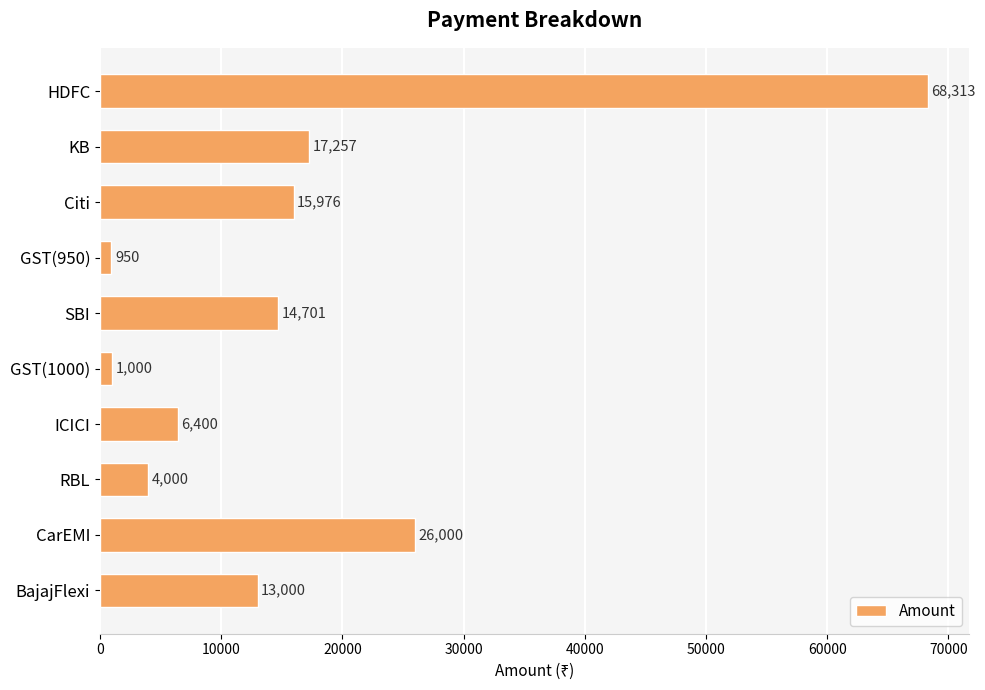

What is the minimum value shown in the chart?

950